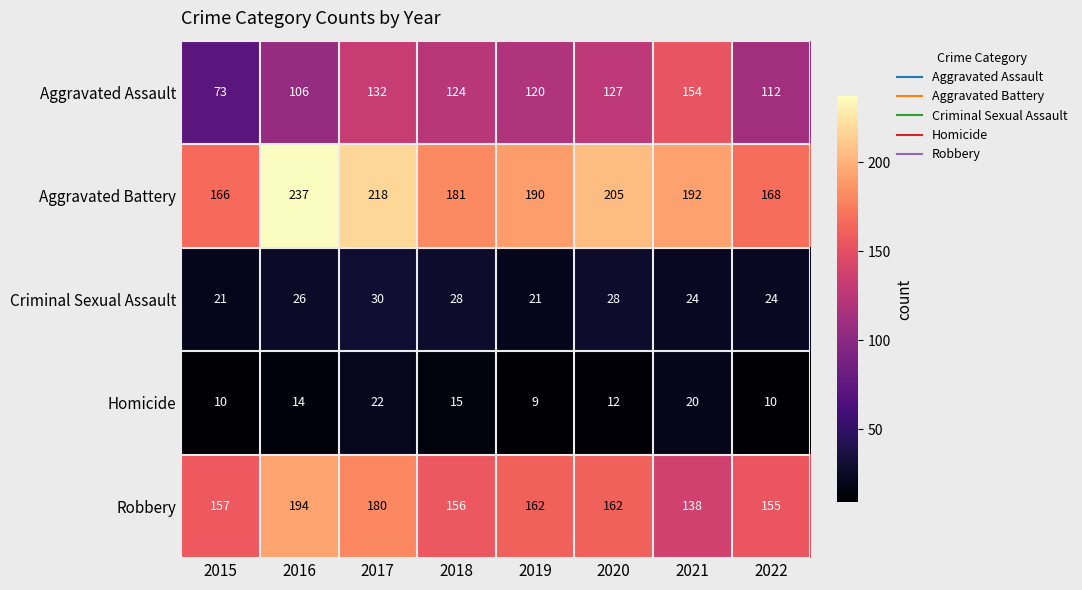

What is the greatest value displayed?

237